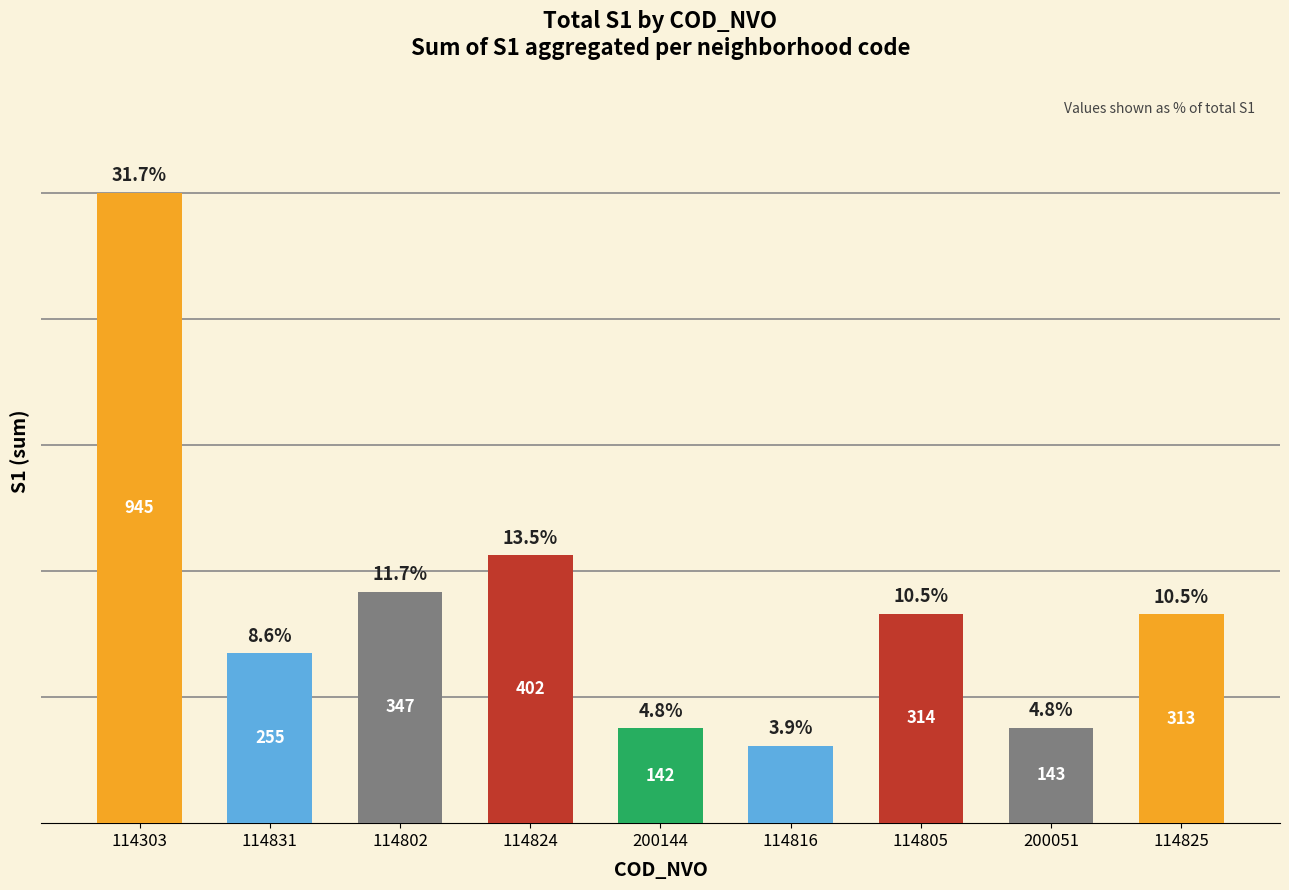

What is the label of the 3rd bar from the right?

114805